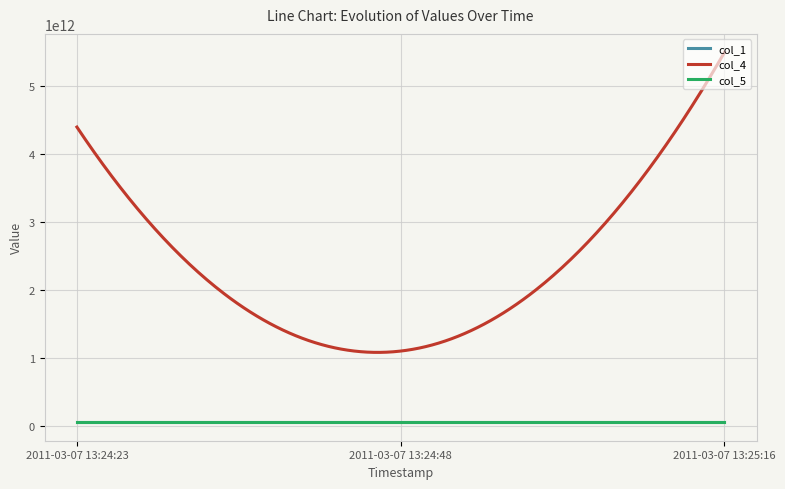

How many data points in col_4 are above 4398046512389?

1